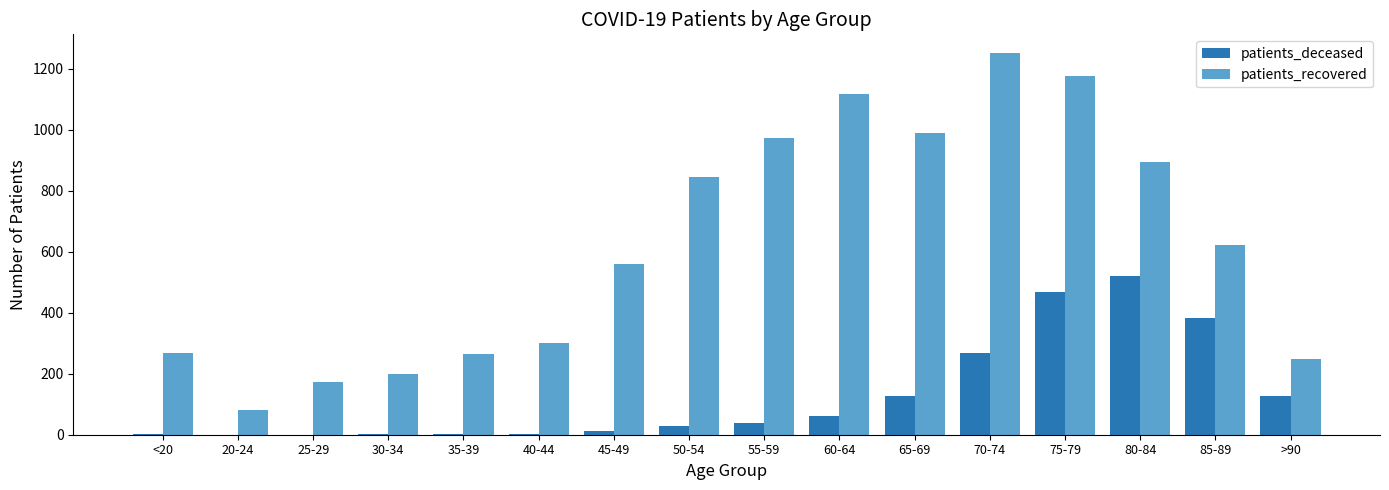

The value of patients_recovered at 65-69 is 383. True or false?

False